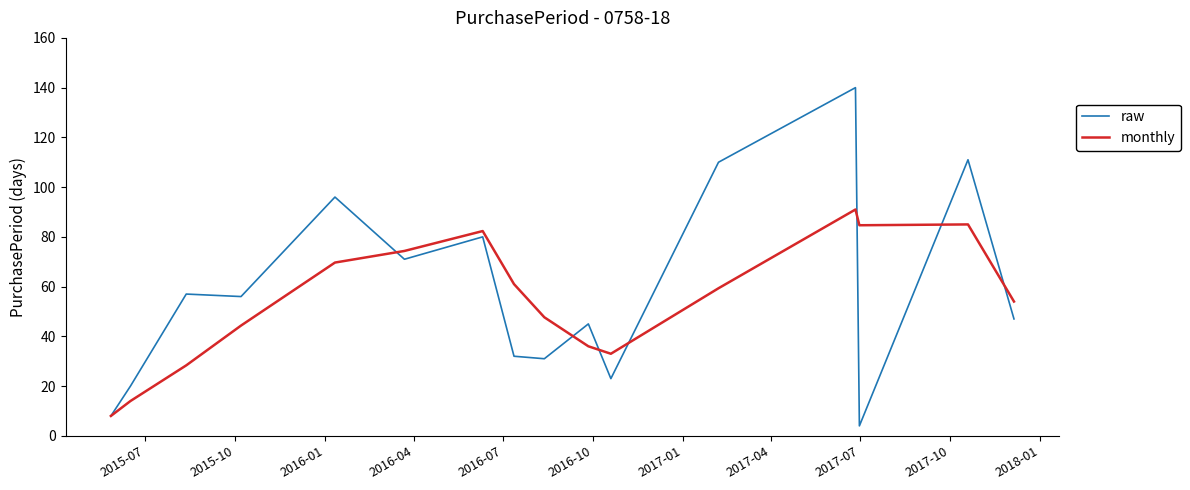

What is the difference between the second highest and second lowest values in the raw series?

103.0